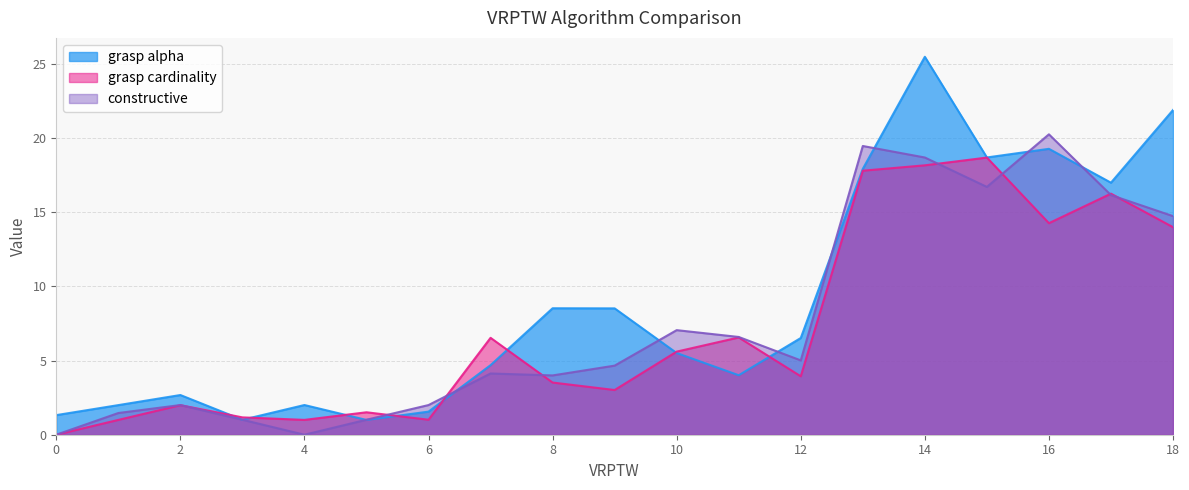

What is the difference between the maximum and minimum values in the constructive series?

20.3